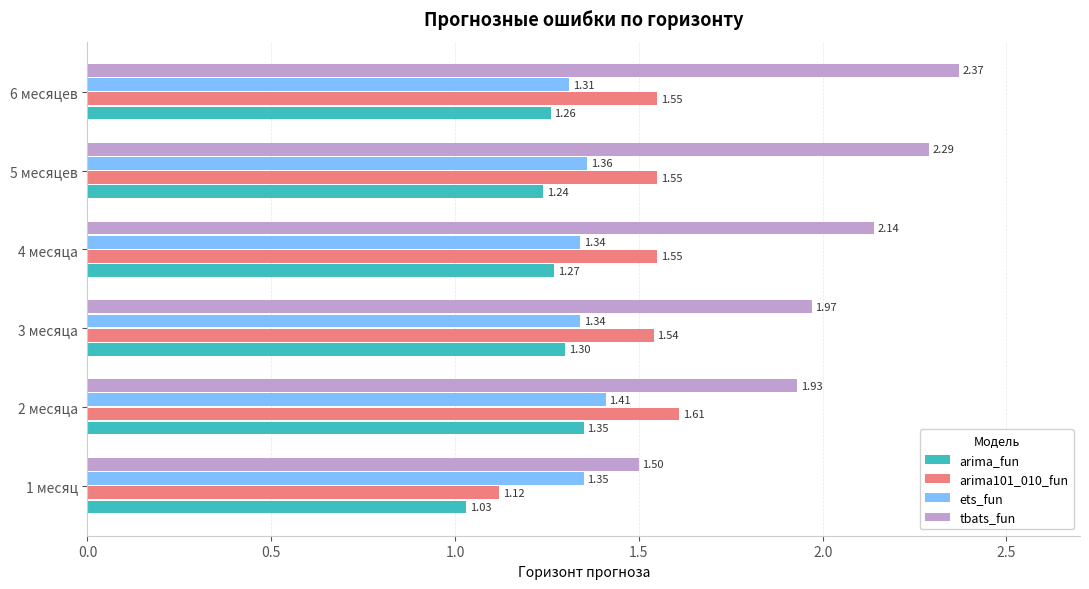

What is the average value of the arima101_010_fun series?

1.5